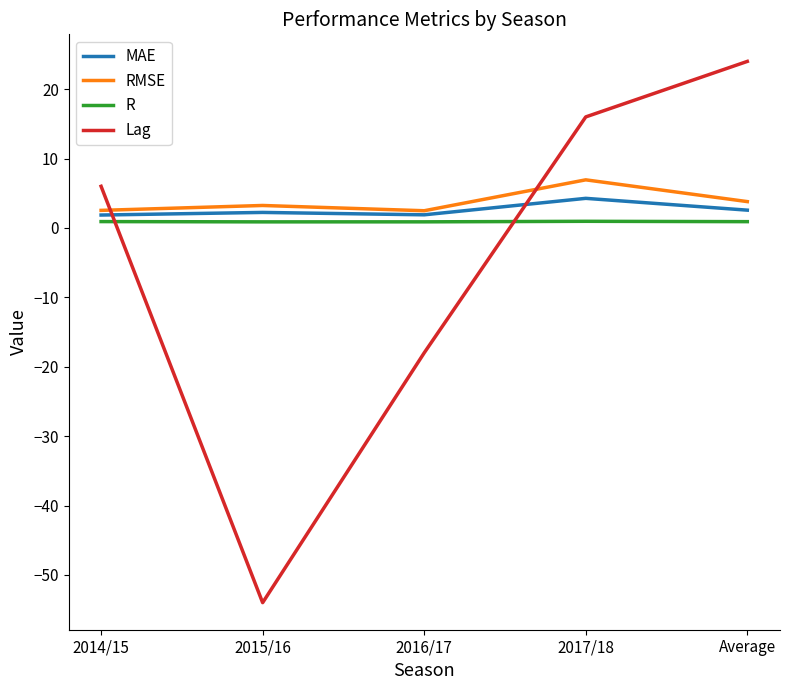

After their last crossing, which series has the higher values: R or Lag?

Lag